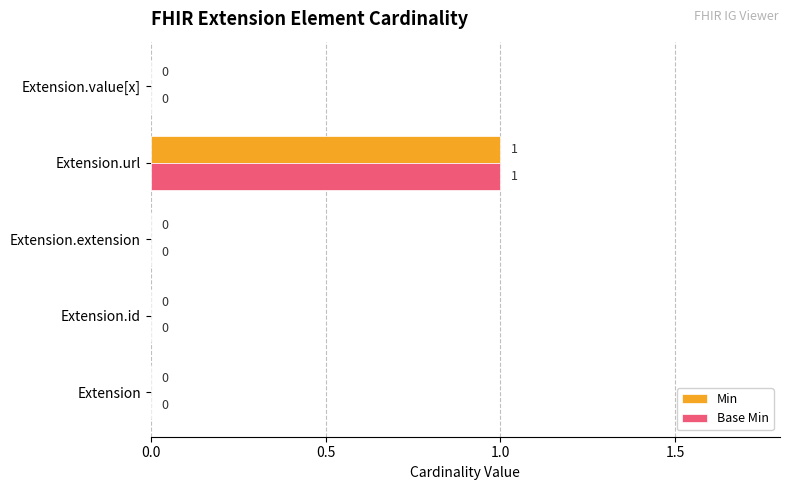

How many positive values does the Base Min series have?

1